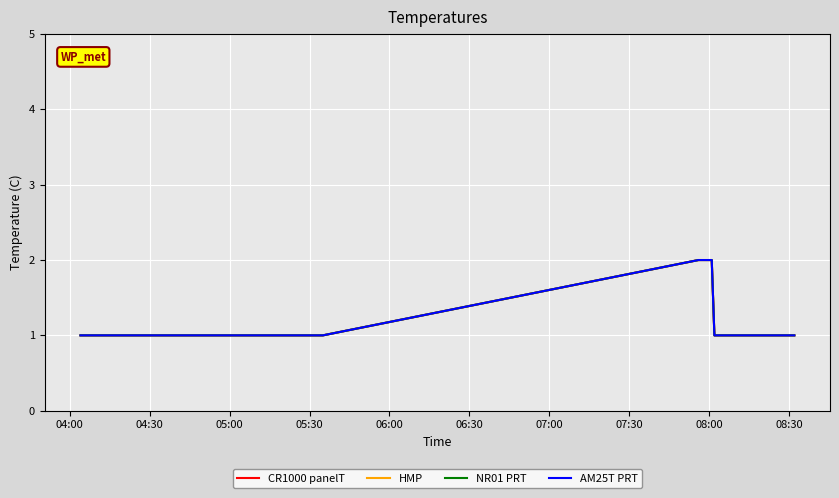

Count the AM25T PRT values in the range 1 to 2.

7